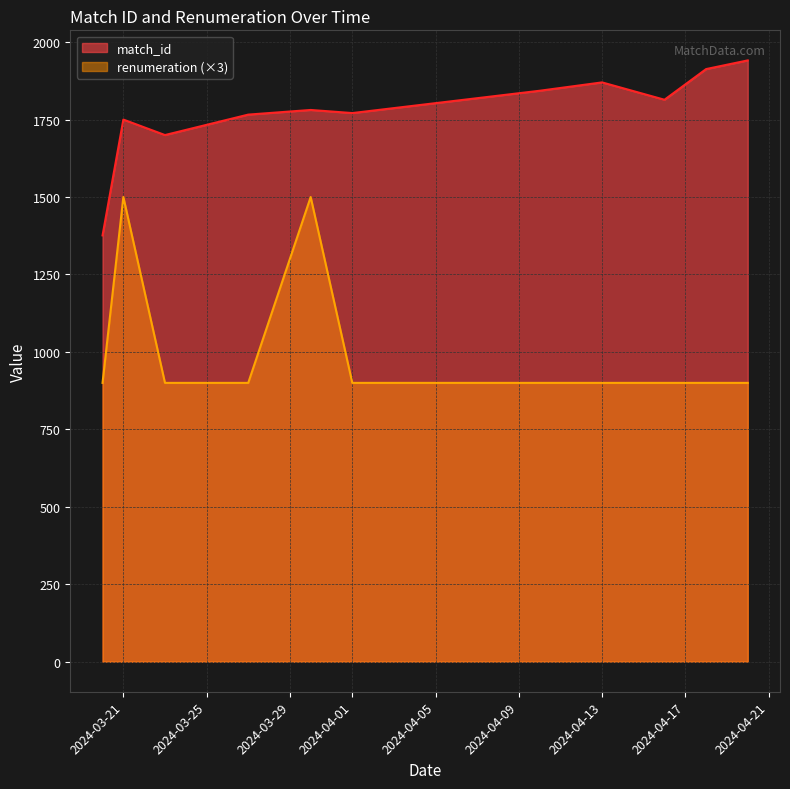

What is the difference between the match_id values at 2024-04-20 and 2024-03-21?

191